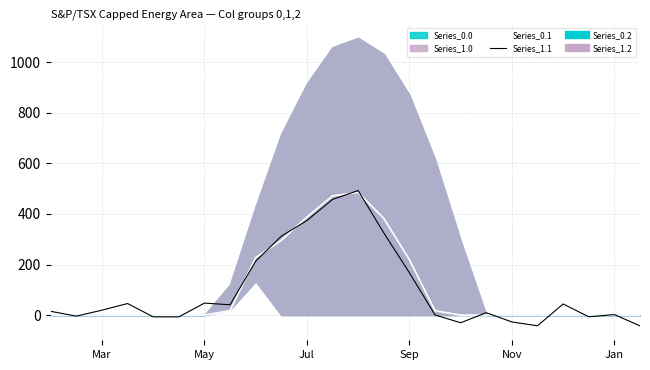

True or false: Series_1.1 has a value of -27.2 at Nov.

True